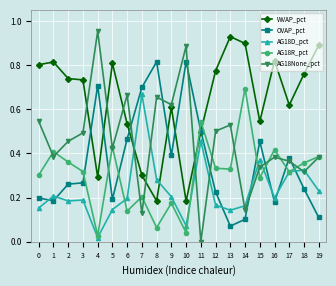

The OVAP_pct series shows 0.8 at 8. True or false?

True